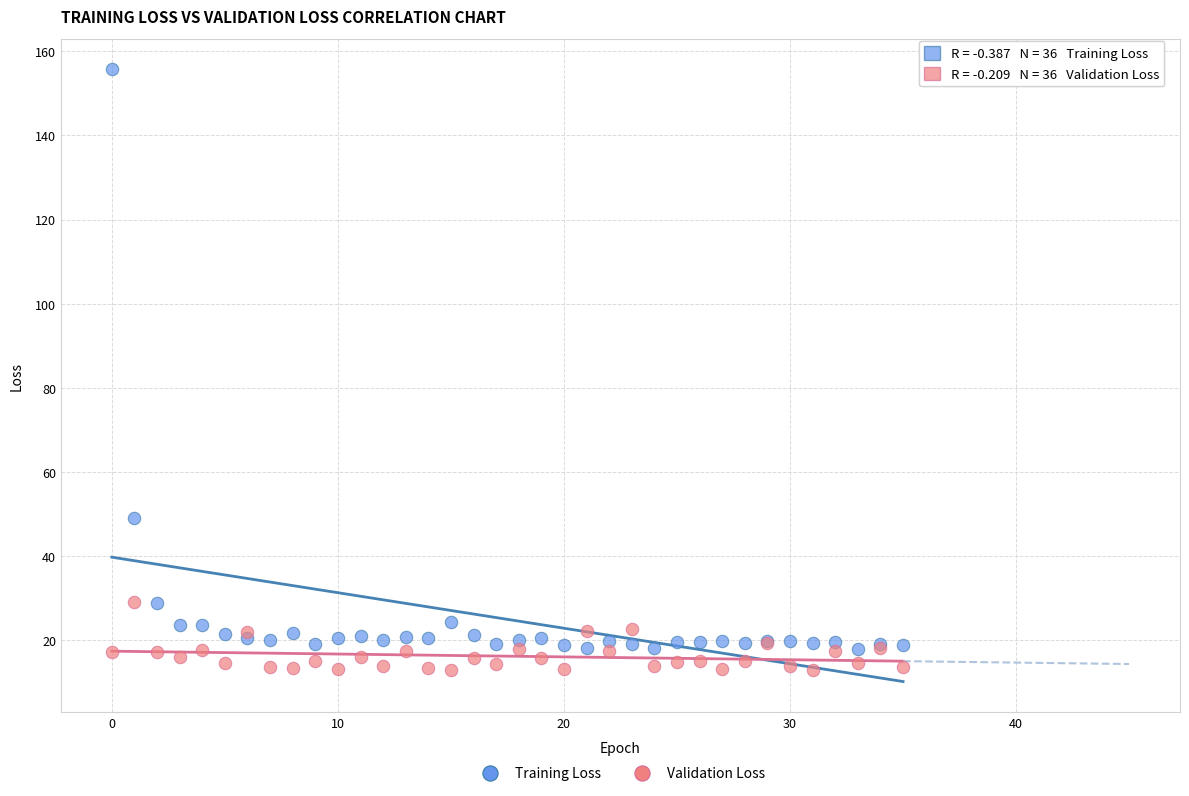

Which series reaches the maximum Y coordinate?

Training Loss